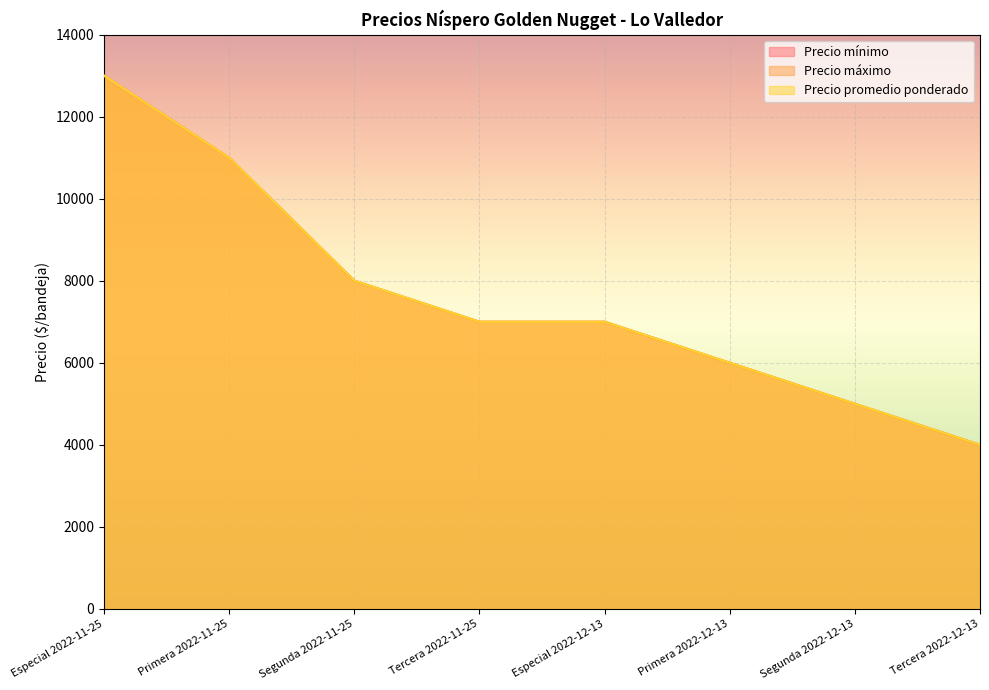

True or false: Precio promedio ponderado and Precio mínimo cross at least once.

False